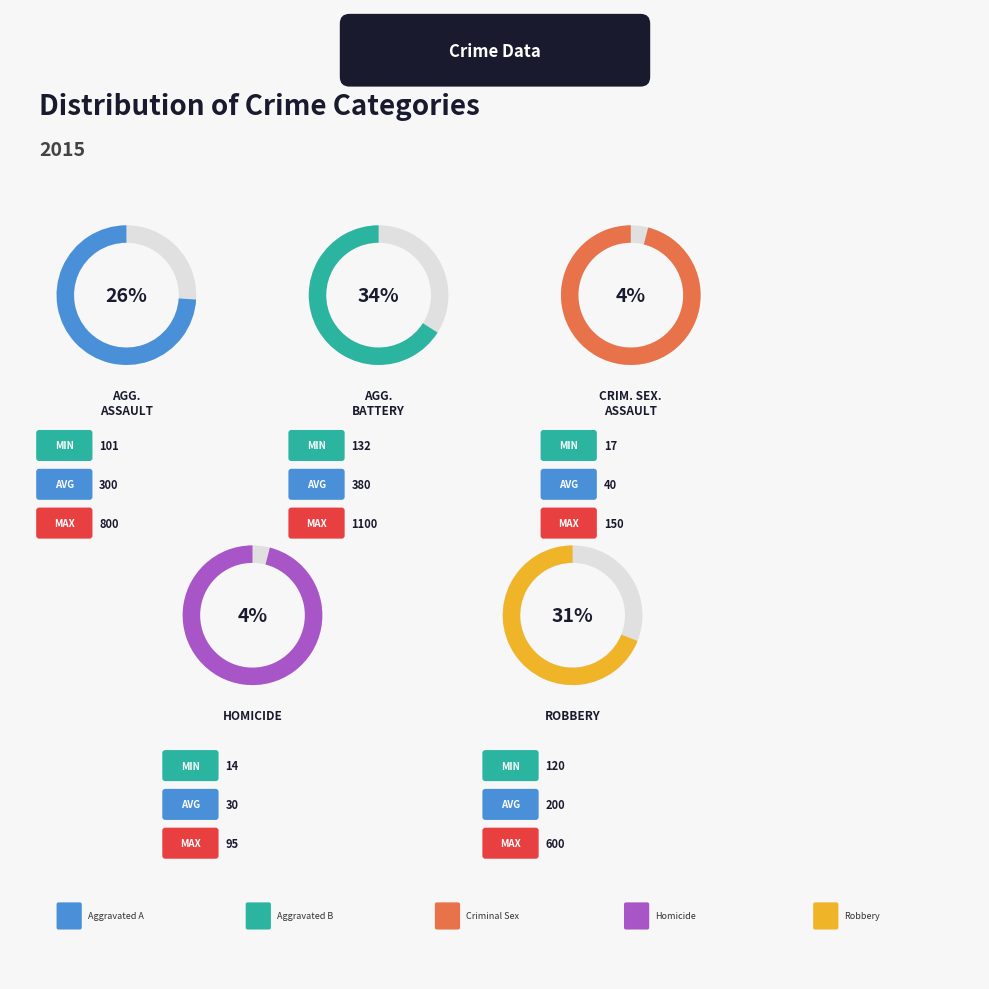

Count the number of slices in the pie.

5